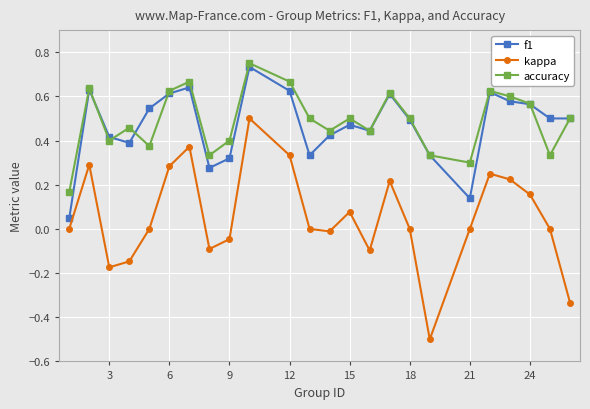

How many distinct data groups are displayed?

3